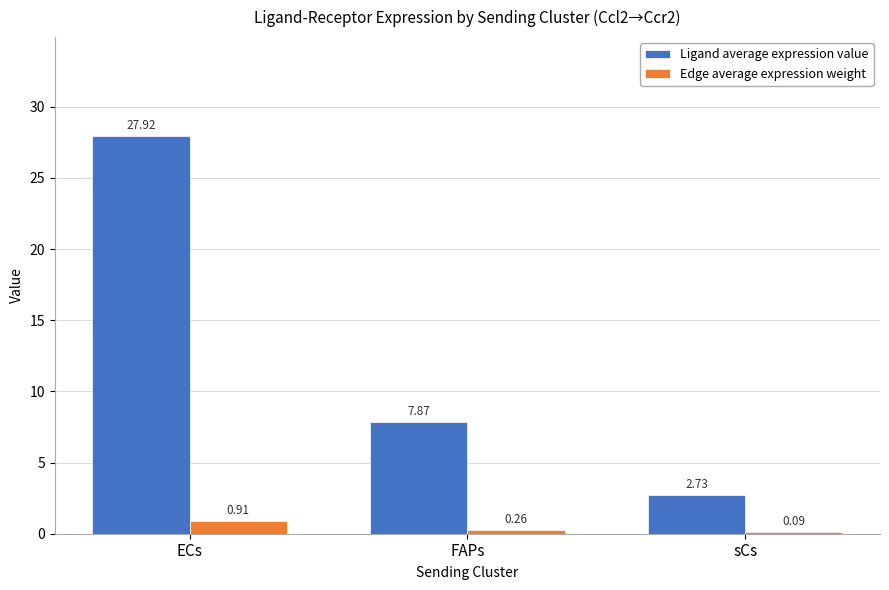

How many groups of bars are there?

3